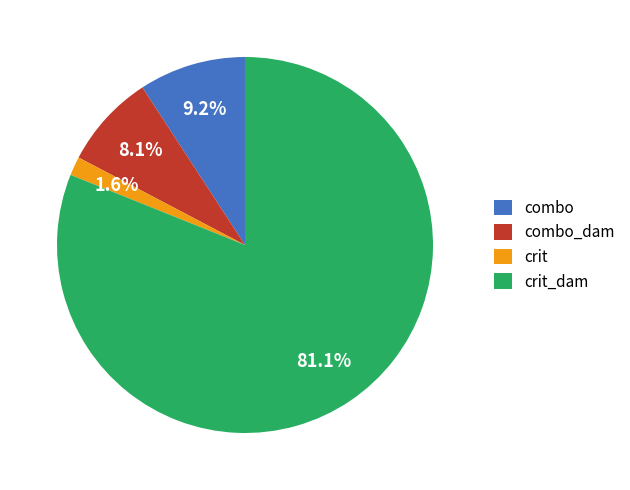

The crit slice represents 2% of the pie. True or false?

True